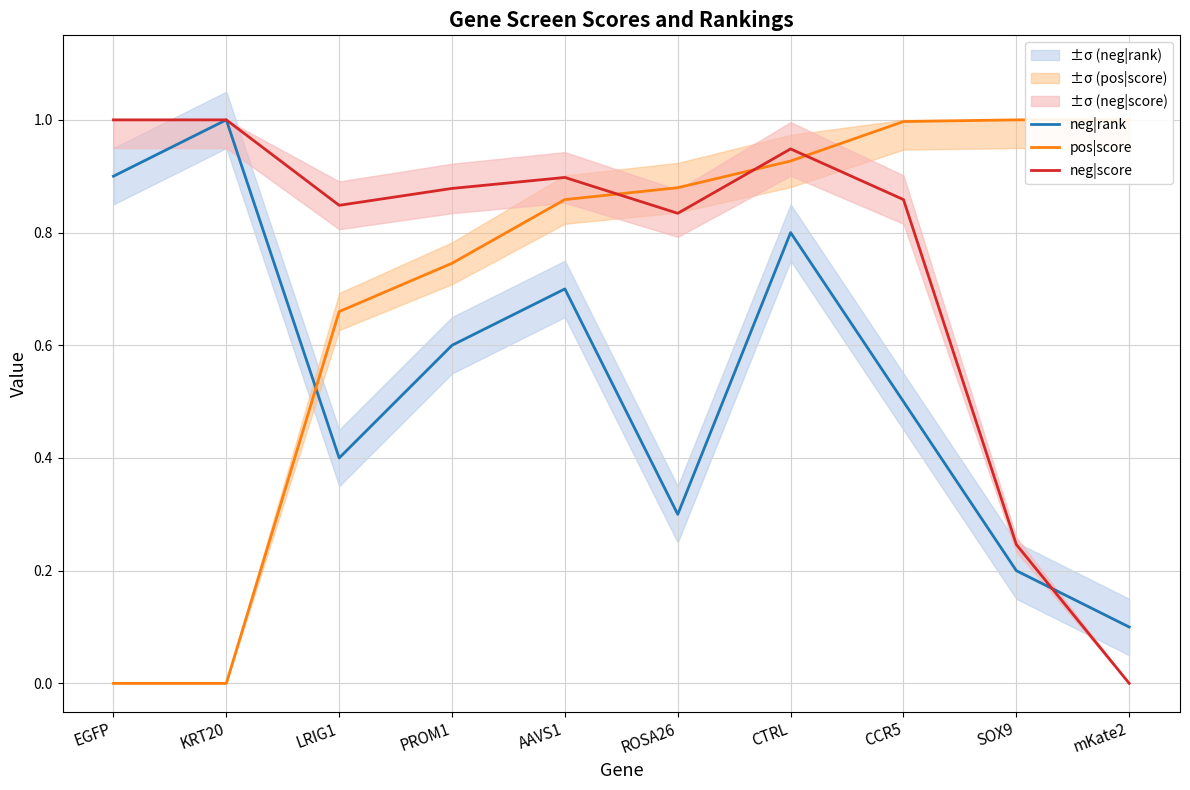

What is the highest value of the pos|score series?

1.0